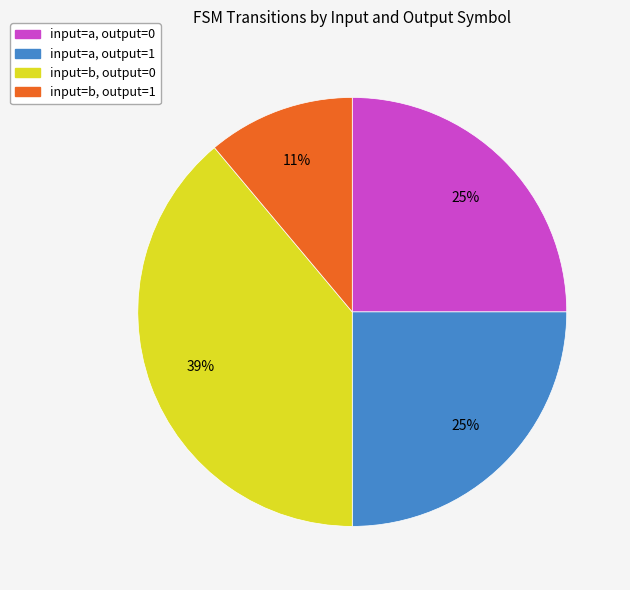

To the nearest percent, what is the difference between the largest and smallest slice percentages?

28%